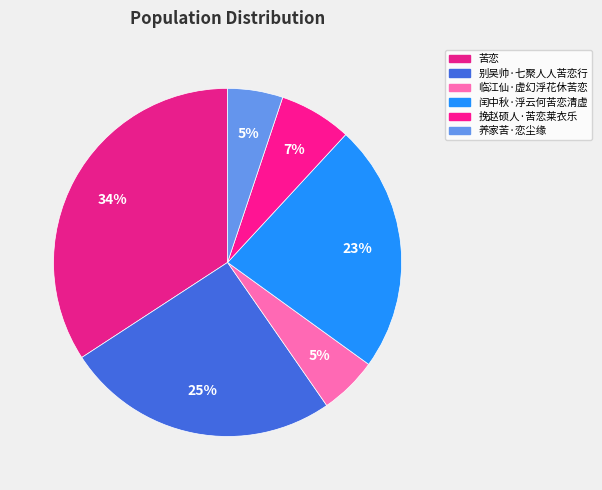

The 苦恋 slice represents 41% of the pie. True or false?

False